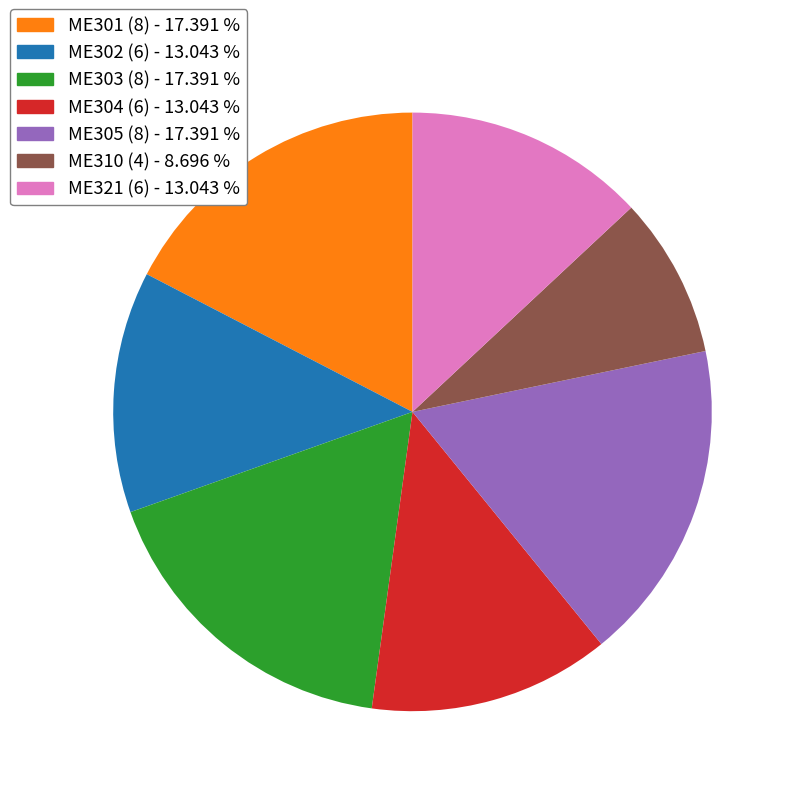

Which slice is the smallest?

ME310 (4)